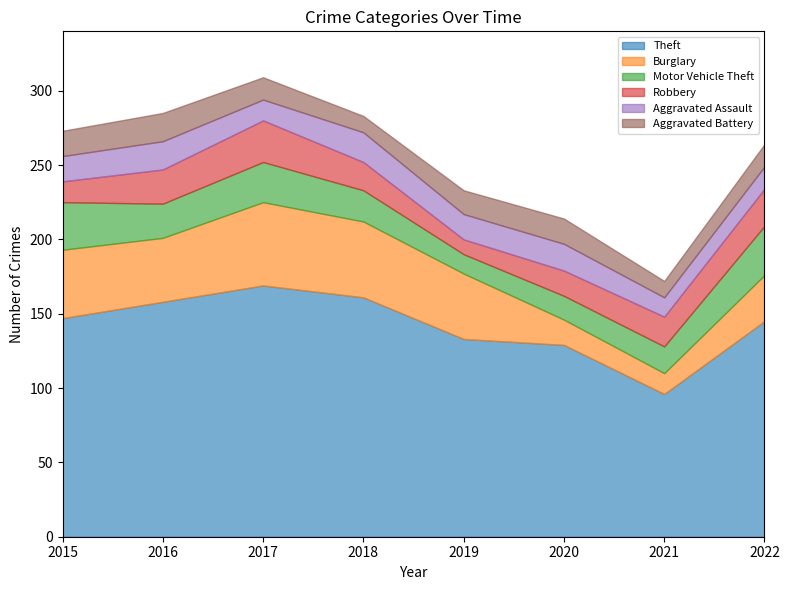

Reading right to left, transcribe all the data shown in this chart.

Theft: 145	96	129	133	161	169	158	147
Burglary: 31	14	17	44	51	56	43	46
Motor Vehicle Theft: 33	18	16	13	21	27	23	32
Robbery: 25	20	17	10	19	28	23	14
Aggravated Assault: 15	13	18	17	20	14	19	17
Aggravated Battery: 15	11	17	16	11	15	19	17